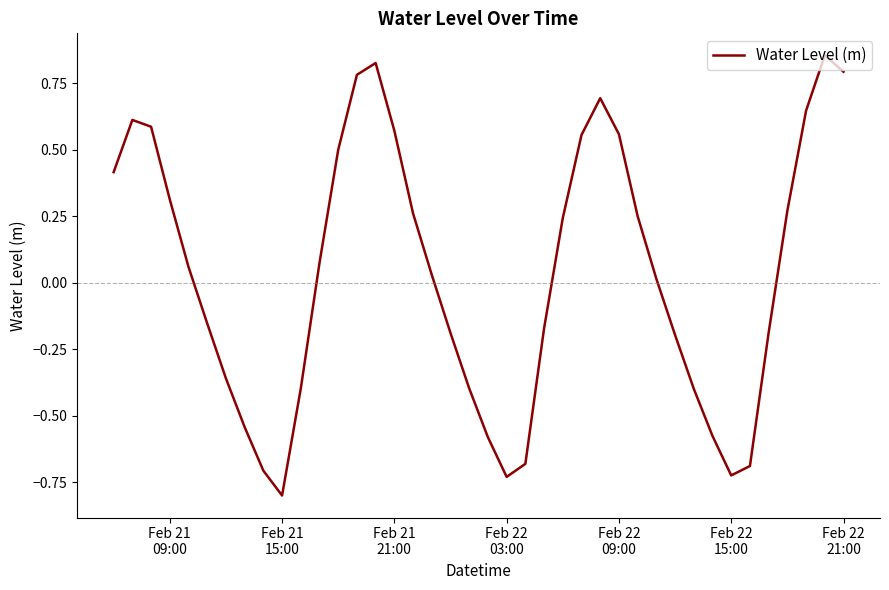

What is the smallest value displayed?

-0.8